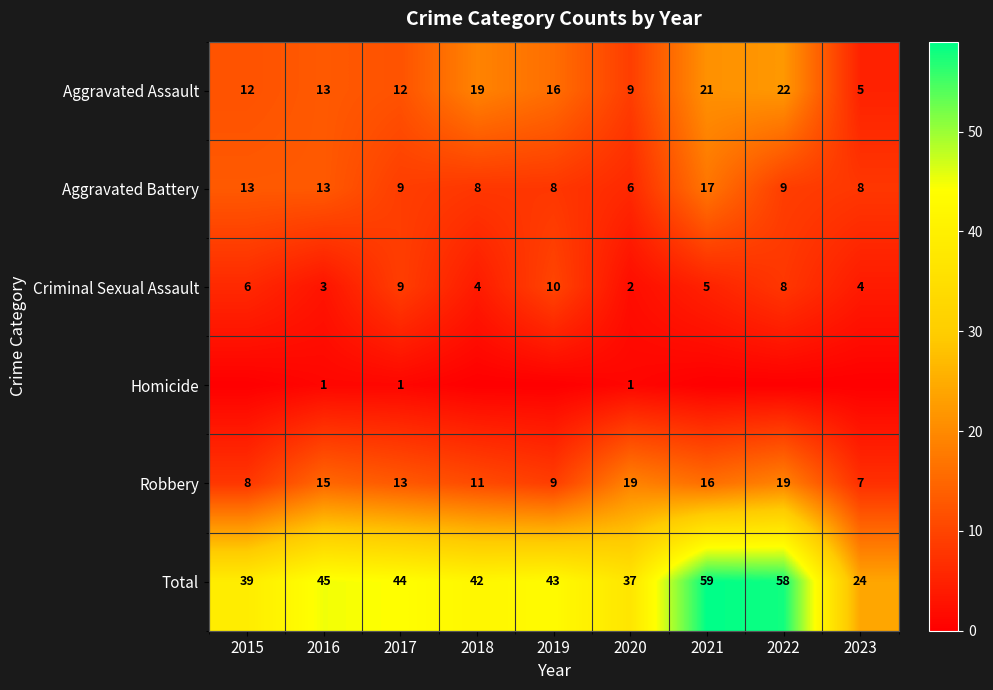

Is it true that Criminal Sexual Assault equals 1 at 2018?

False